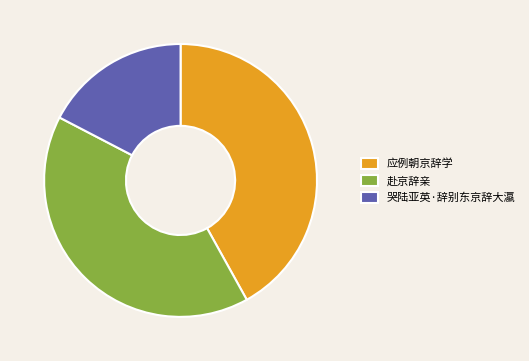

Which category has the smallest portion of the pie?

哭陆亚英·辞别东京辞大瀛